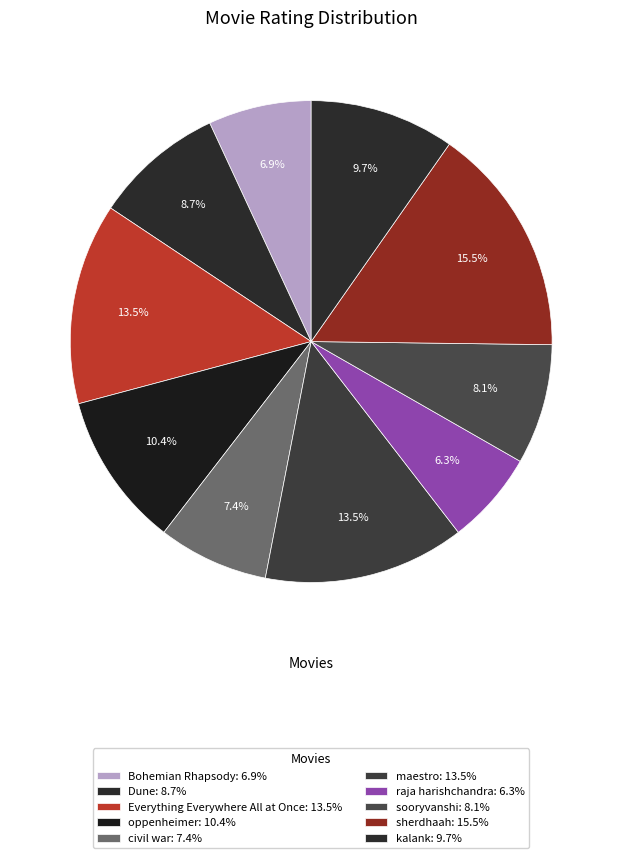

Do civil war and kalank together represent more than half of the pie?

No